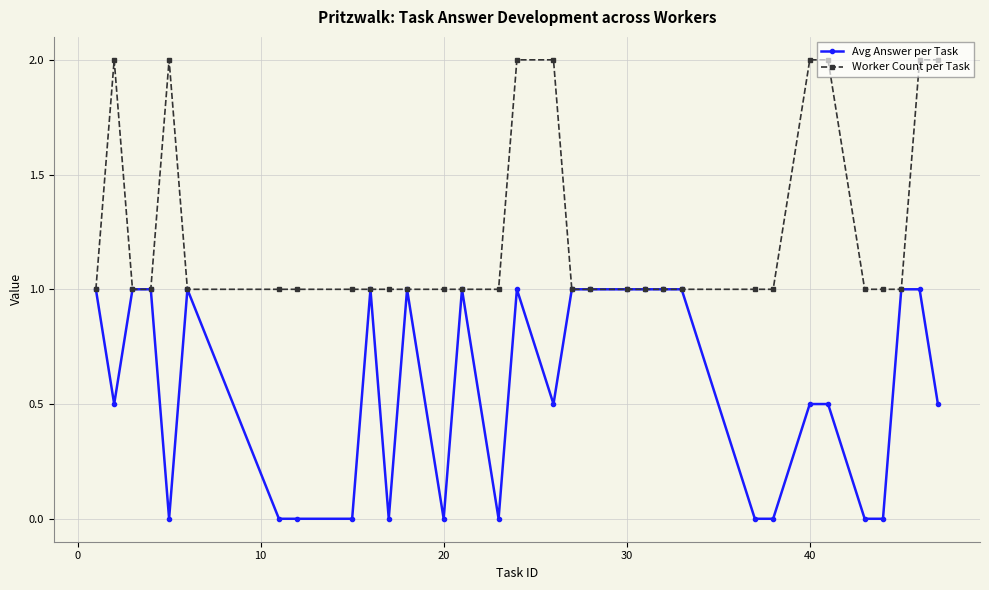

Which series has the largest total across all categories?

Worker Count per Task